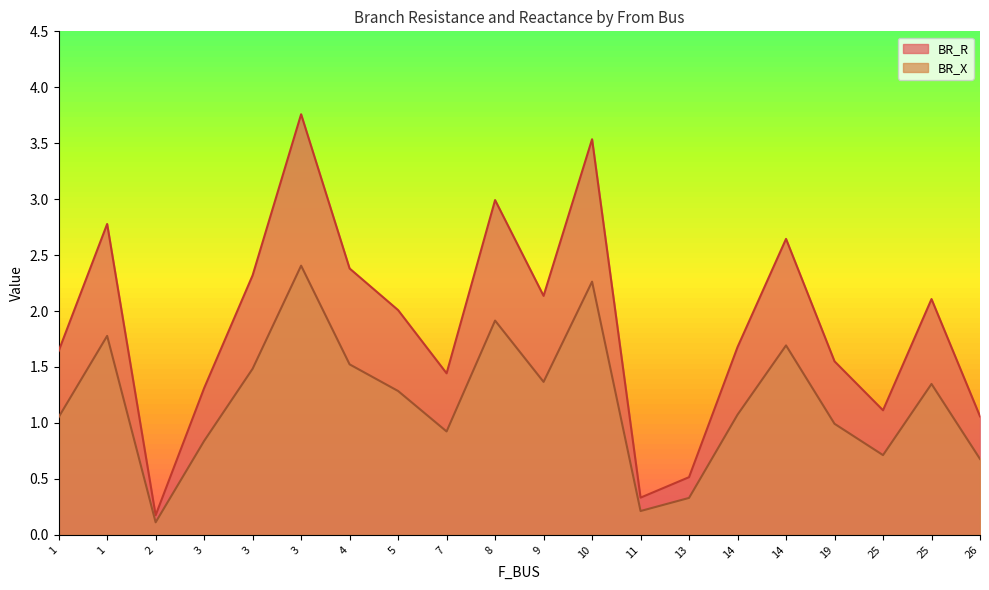

How many lines are shown in the chart?

2